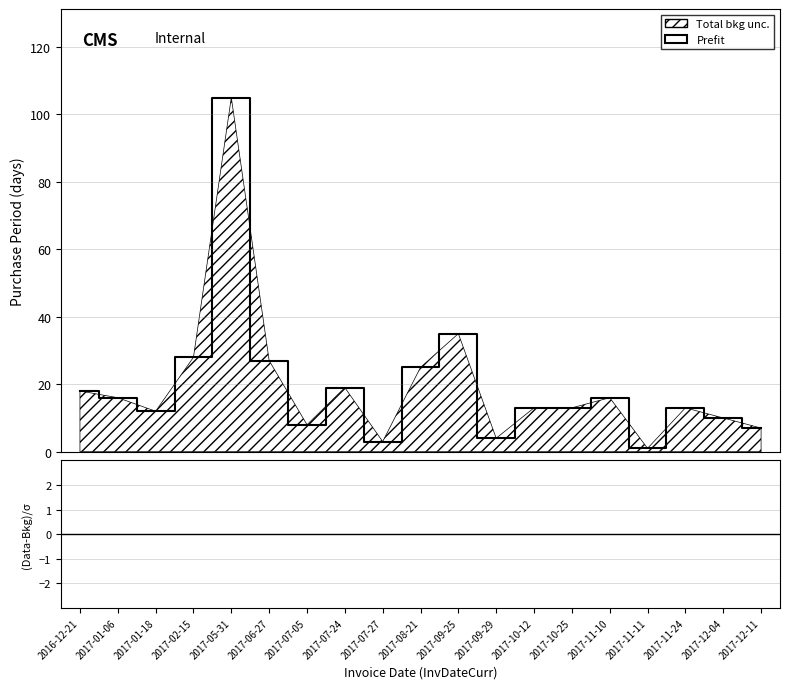

Reading right to left, what are all the values shown in this chart?

2017-12-11=7	2017-12-04=10	2017-11-24=13	2017-11-11=1	2017-11-10=16	2017-10-25=13	2017-10-12=13	2017-09-29=4	2017-09-25=35	2017-08-21=25	2017-07-27=3	2017-07-24=19	2017-07-05=8	2017-06-27=27	2017-05-31=105	2017-02-15=28	2017-01-18=12	2017-01-06=16	2016-12-21=18